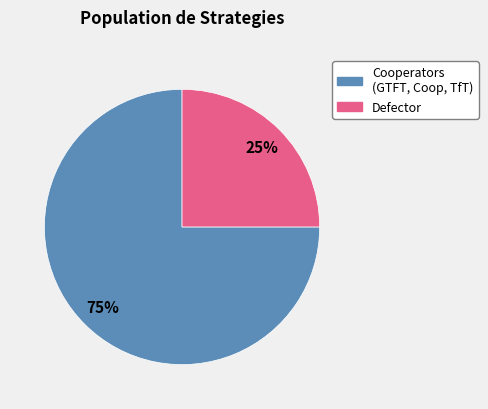

To the nearest percent, what is the difference between the largest and smallest slice percentages?

50%